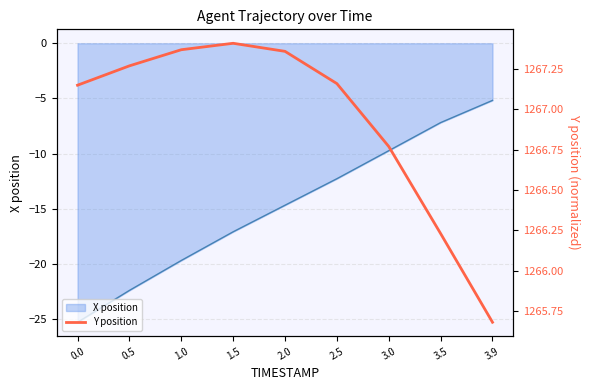

The chart shows a value of 1827.0 at 2.5. True or false?

False